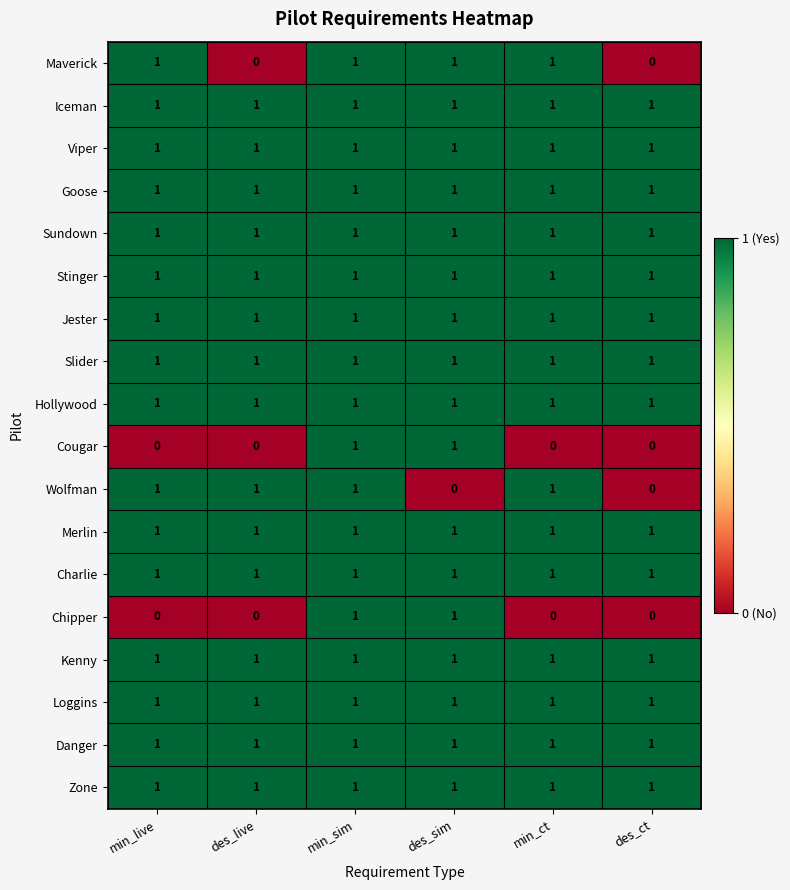

Is it true that Hollywood equals 0 at des_sim?

False